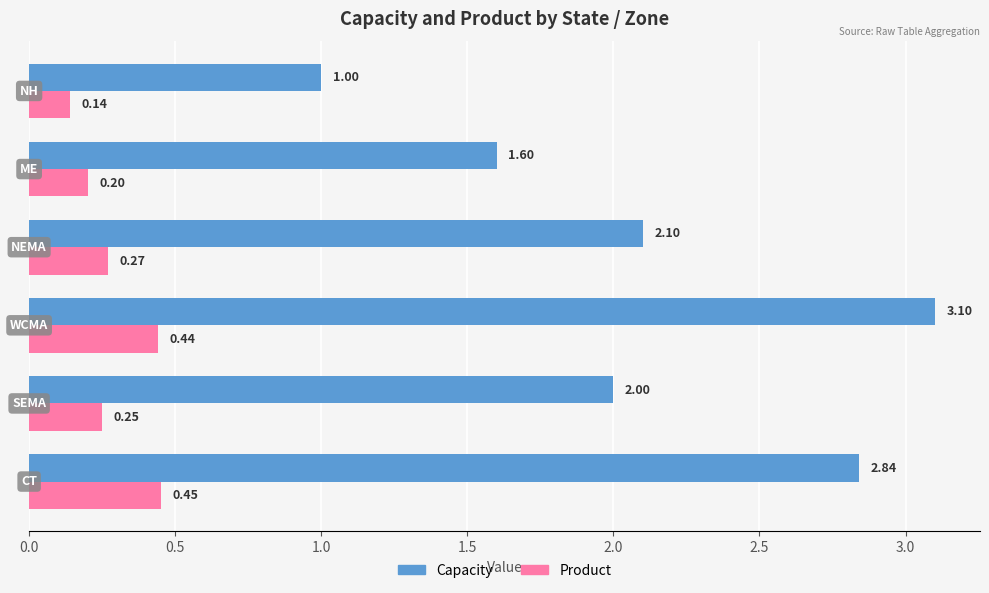

What is the sum of all Capacity values?

12.6